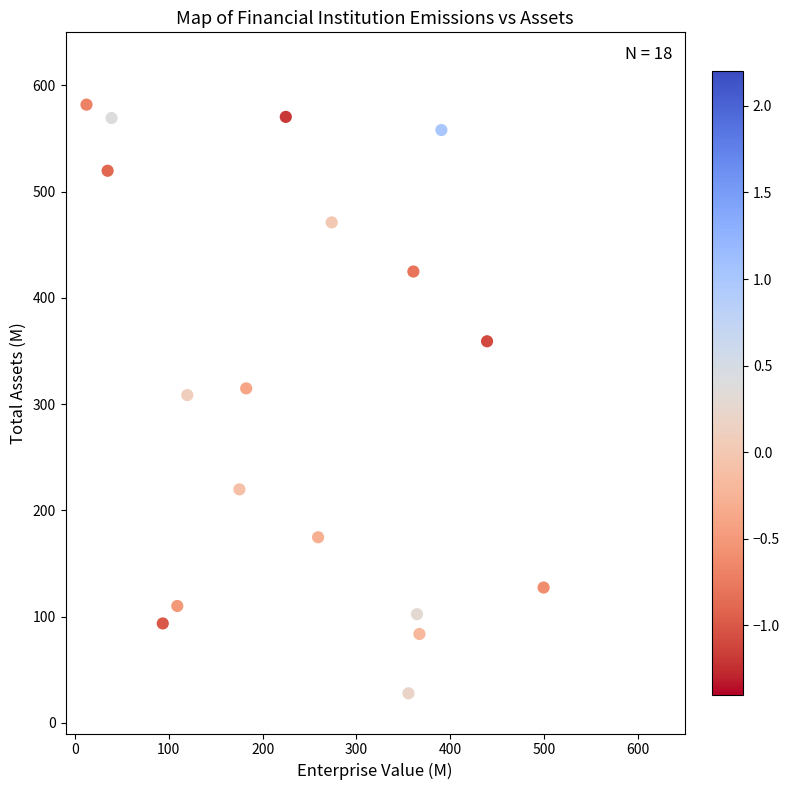

What is the range of X values (max minus min)?

487.1